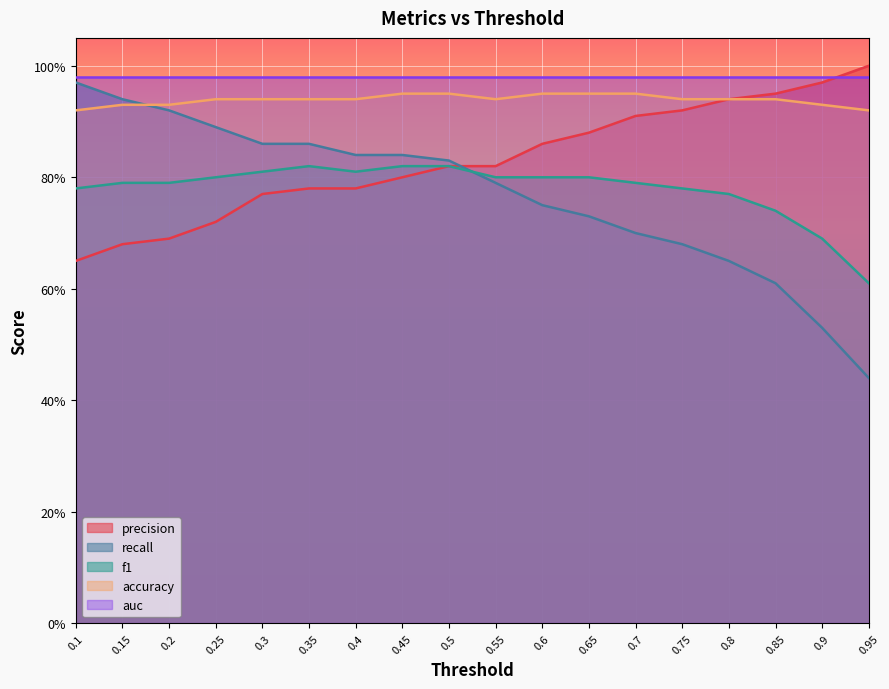

Which series has the widest spread of values?

recall